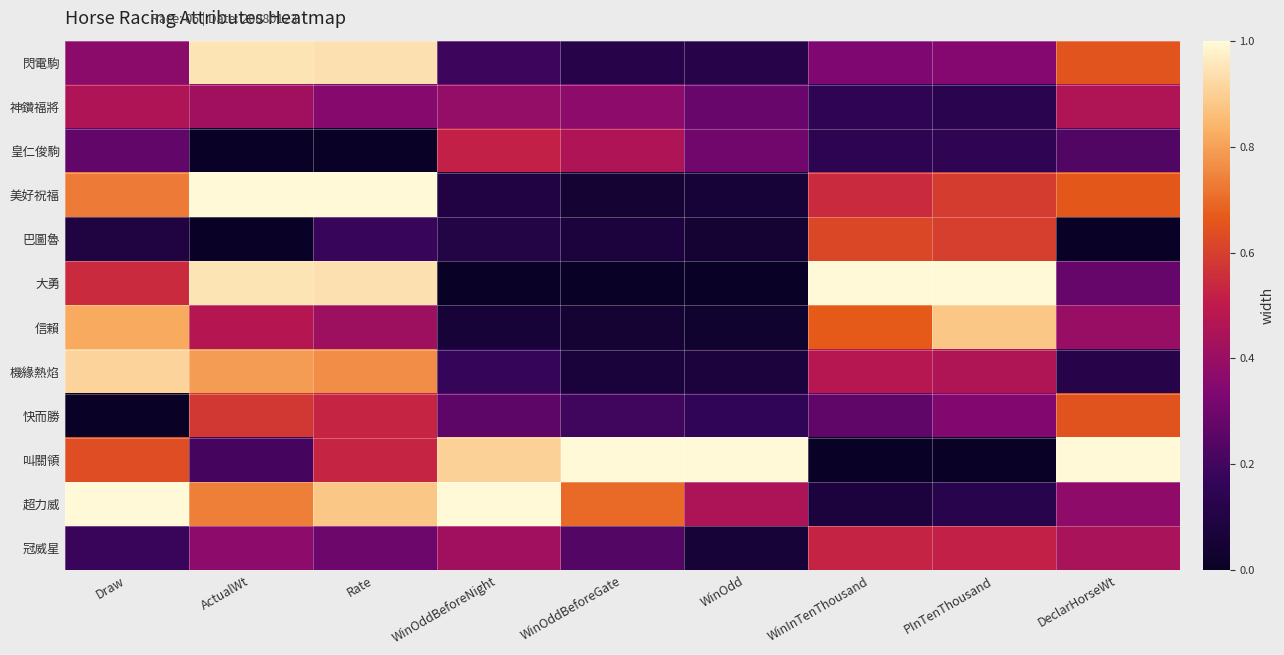

List the series in order of their peak value, highest first.

美好祝福, 大勇, 叫關領, 超力威, 閃電駒, 機緣熱焰, 信賴, 快而勝, 巴圖魯, 冠威星, 皇仁俊駒, 神鑽福將